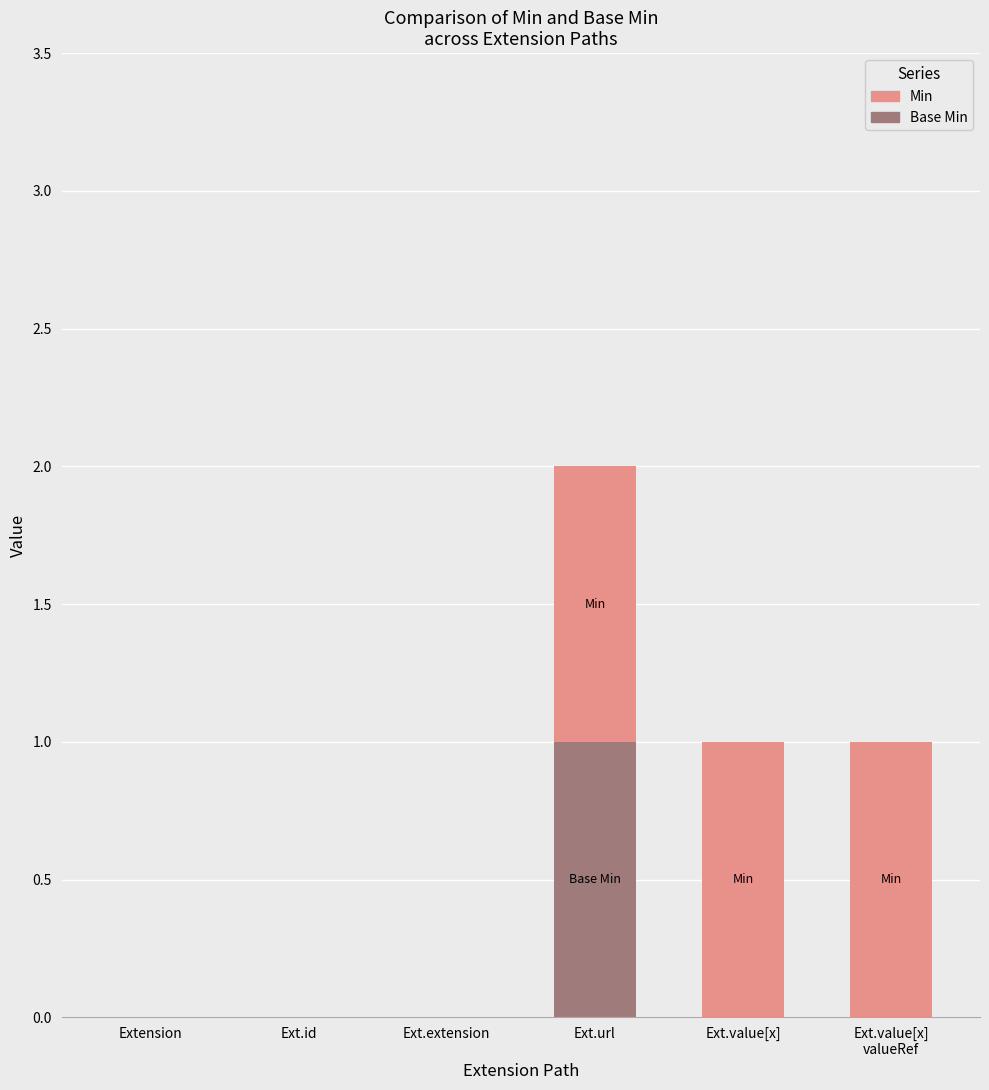

Are the bars horizontal?

No